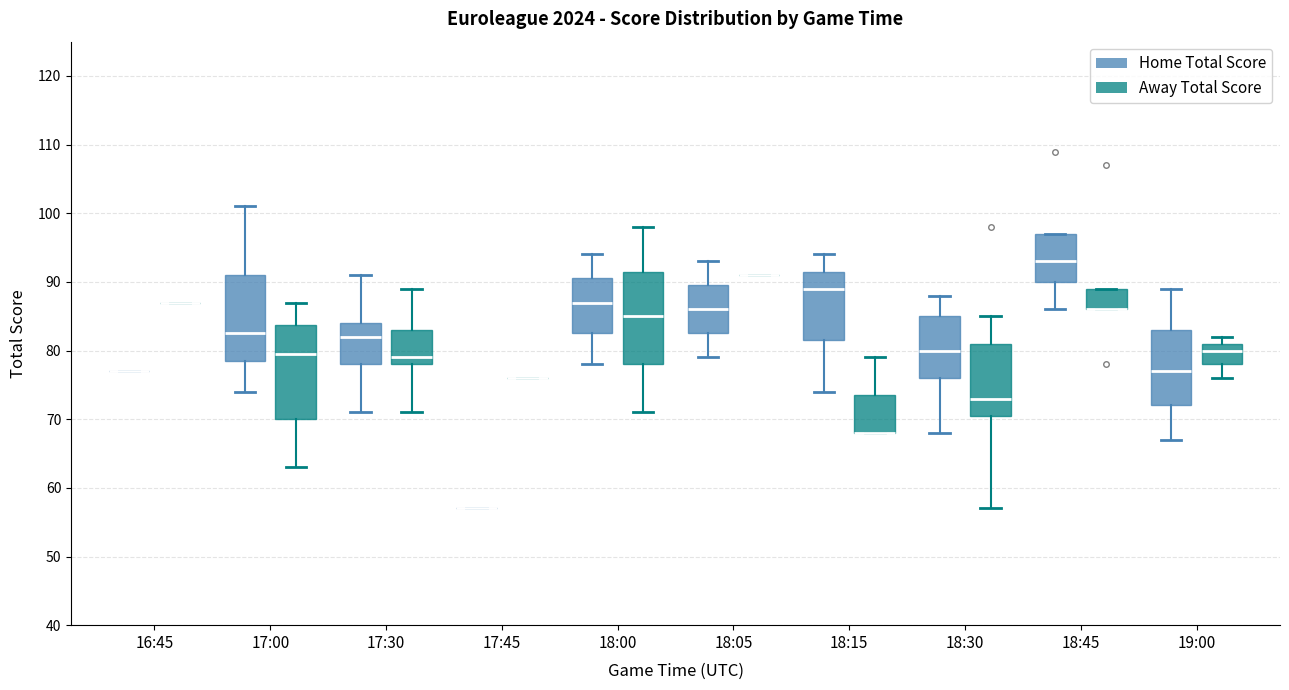

Reading left to right, read every box against the y-axis: the position of its median line, the range the box covers, and the ends of its whiskers. The values are not printed on the chart, so give them approximately, as read against the axis.

16:45 (Home Total Score): box collapsed to a line at 77, whiskers 77 to 77
16:45 (Away Total Score): box collapsed to a line at 87, whiskers 87 to 87
17:00 (Home Total Score): median 83, box 79 to 91, whiskers 74 to 101
17:00 (Away Total Score): median 80, box 70 to 84, whiskers 63 to 87
17:30 (Home Total Score): median 82, box 78 to 84, whiskers 71 to 91
17:30 (Away Total Score): median 79, box 78 to 83, whiskers 71 to 89
17:45 (Home Total Score): box collapsed to a line at 57, whiskers 57 to 57
17:45 (Away Total Score): box collapsed to a line at 76, whiskers 76 to 76
18:00 (Home Total Score): median 87, box 83 to 91, whiskers 78 to 94
18:00 (Away Total Score): median 85, box 78 to 92, whiskers 71 to 98
18:05 (Home Total Score): median 86, box 83 to 90, whiskers 79 to 93
18:05 (Away Total Score): box collapsed to a line at 91, whiskers 91 to 91
18:15 (Home Total Score): median 89, box 82 to 92, whiskers 74 to 94
18:15 (Away Total Score): median 68 (drawn on the box's lower edge), box 68 to 74, whiskers 68 to 79
18:30 (Home Total Score): median 80, box 76 to 85, whiskers 68 to 88
18:30 (Away Total Score): median 73, box 71 to 81, whiskers 57 to 85
18:45 (Home Total Score): median 93, box 90 to 97, whiskers 86 to 97
18:45 (Away Total Score): median 86 (drawn on the box's lower edge), box 86 to 89, whiskers 86 to 89
19:00 (Home Total Score): median 77, box 72 to 83, whiskers 67 to 89
19:00 (Away Total Score): median 80, box 78 to 81, whiskers 76 to 82